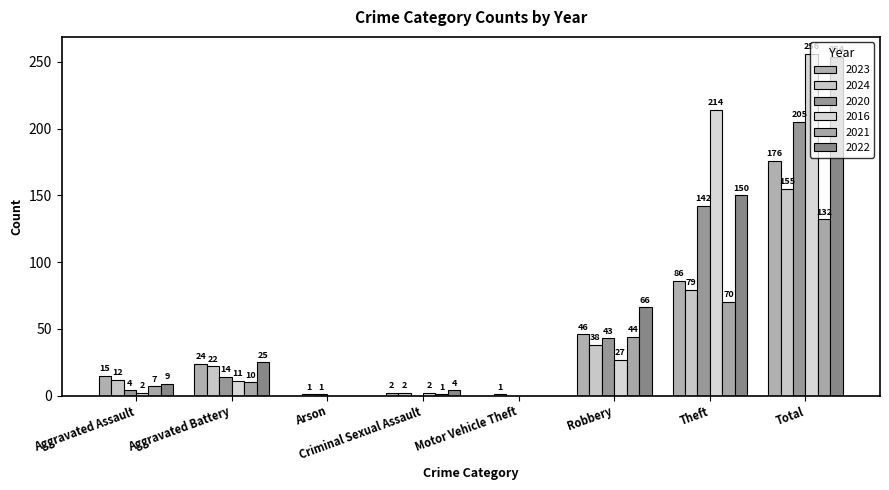

How many series are shown in this chart?

6